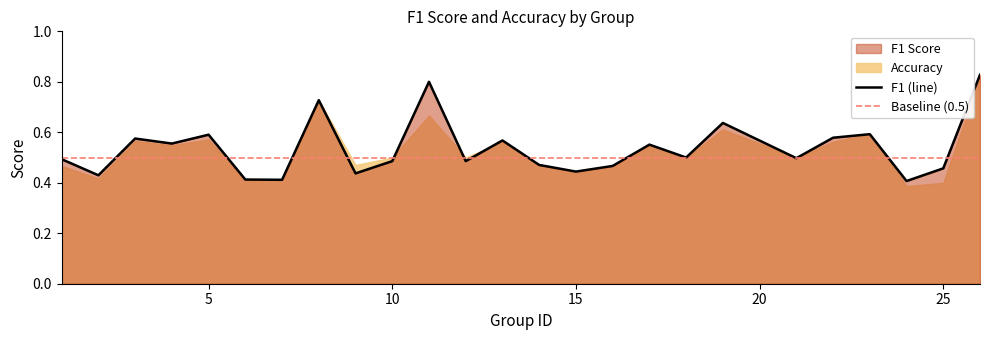

What value does the data have at 15?

0.5